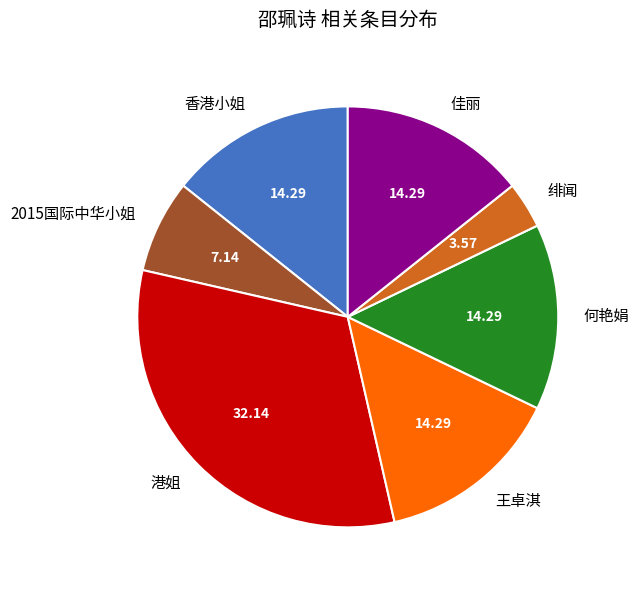

Count the number of slices in the pie.

7